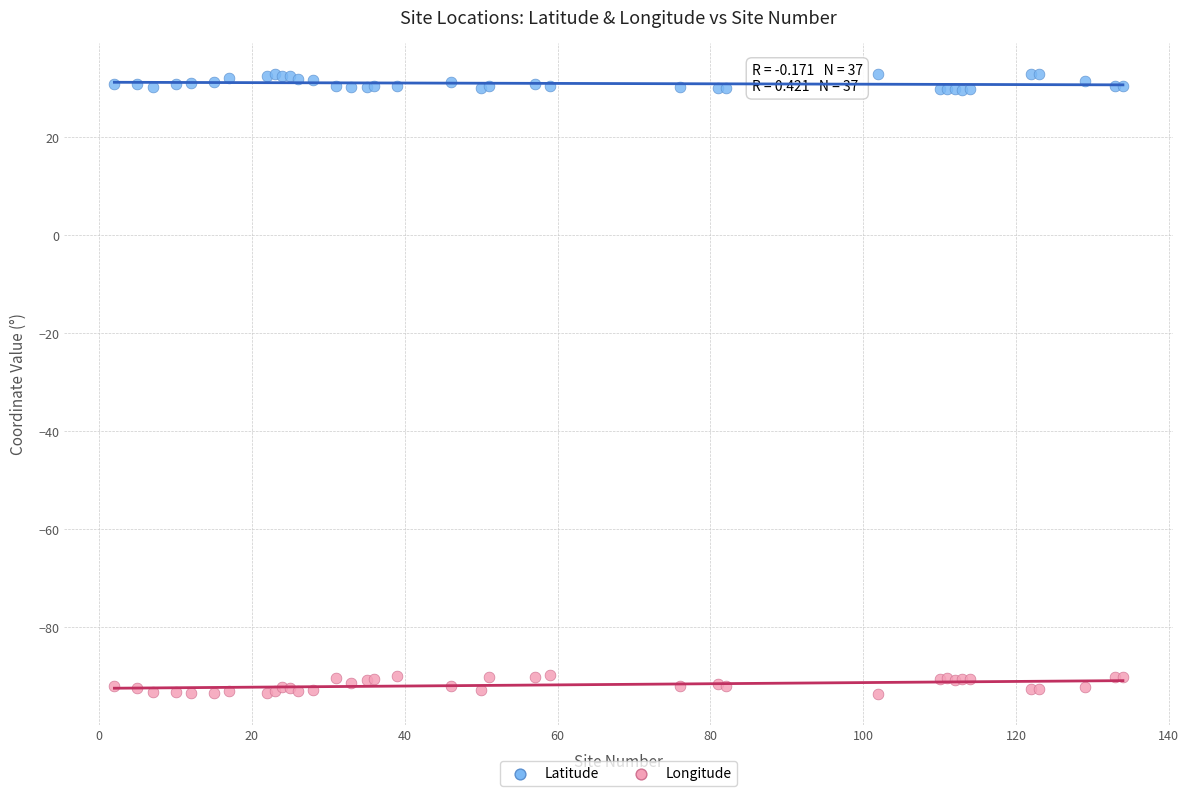

Which series reaches the minimum Y coordinate?

Longitude